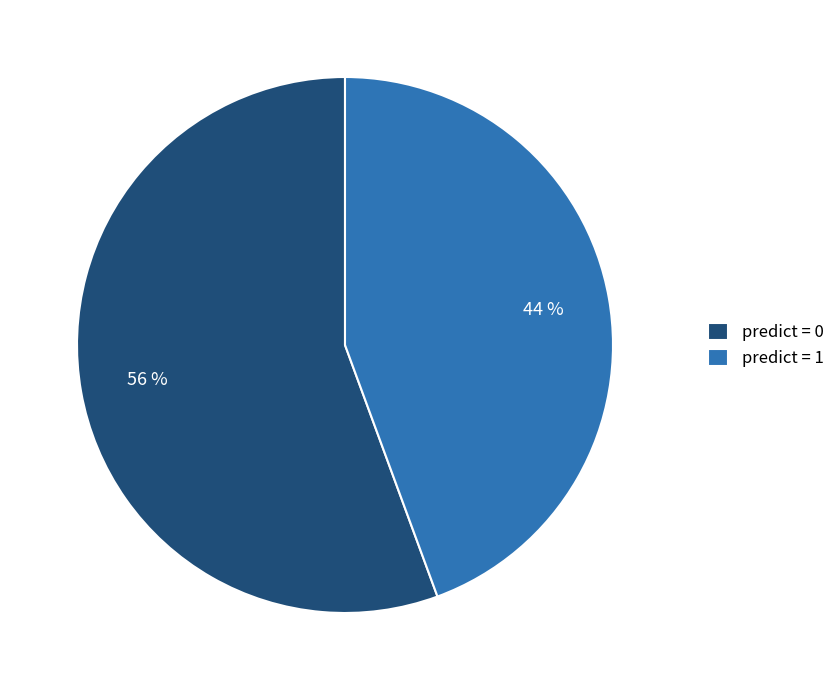

How many slices are in this pie chart?

2